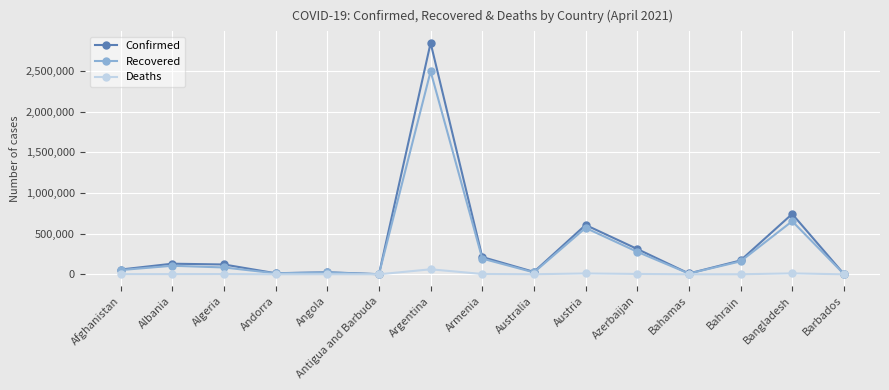

Which series has the largest range (max minus min)?

Confirmed